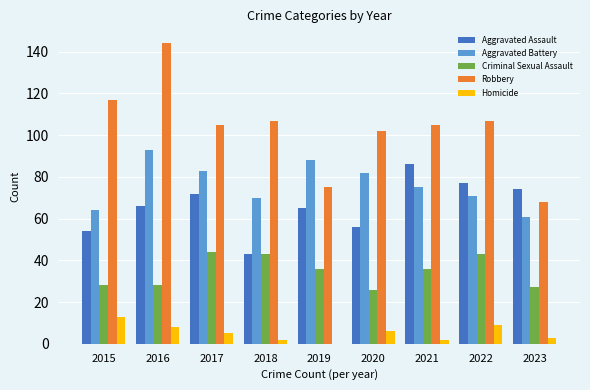

Is it true that Aggravated Assault equals 72 at 2017?

True